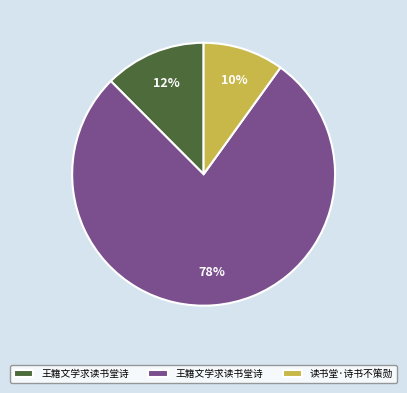

Is there a majority slice in this chart?

Yes